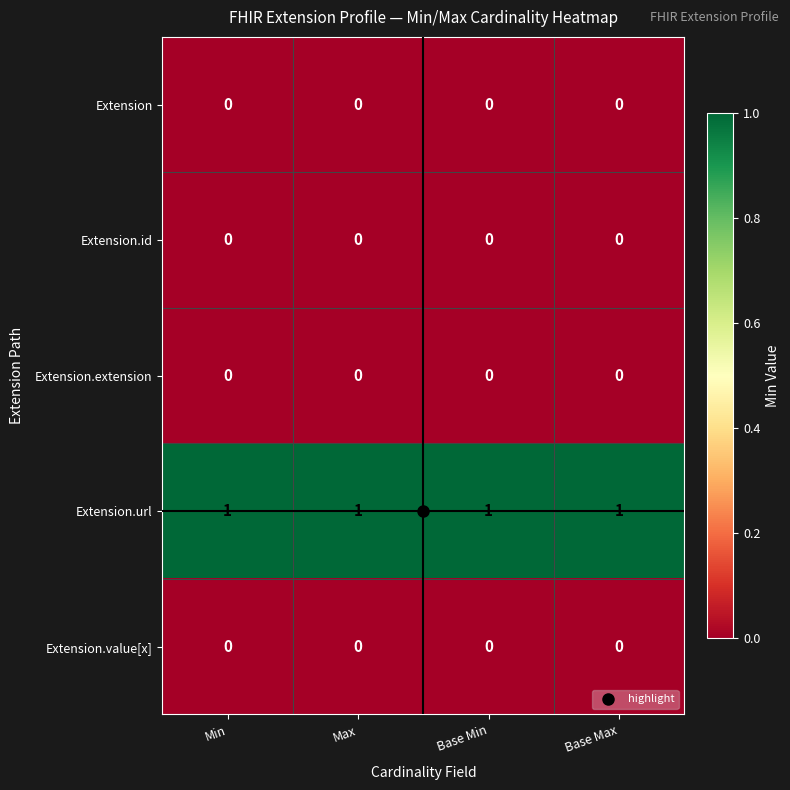

The Extension series shows 0 at Min. True or false?

True